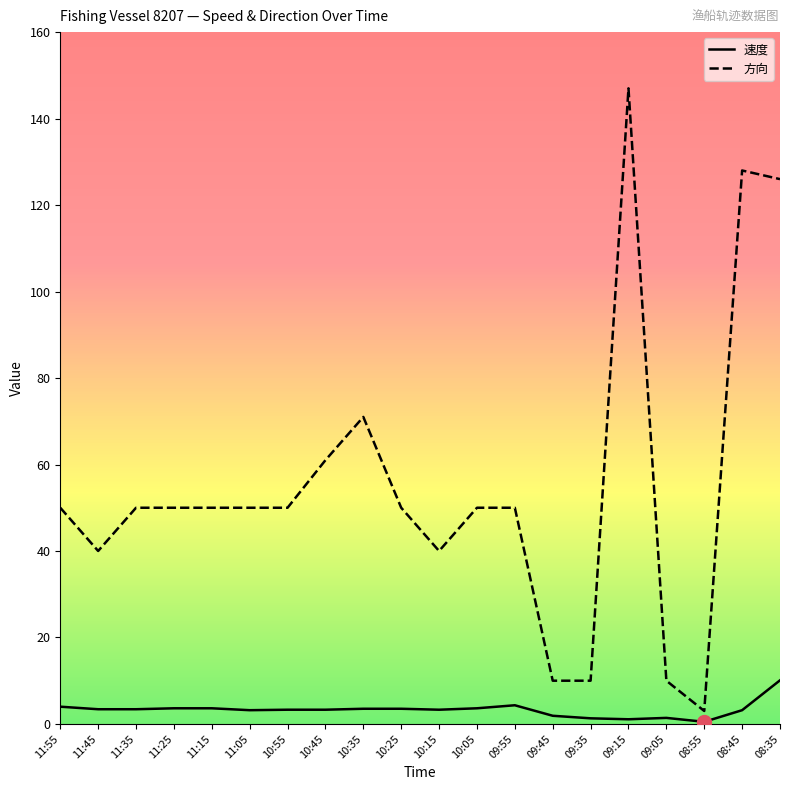

Between 09:35 and 11:35, which is larger?

11:35